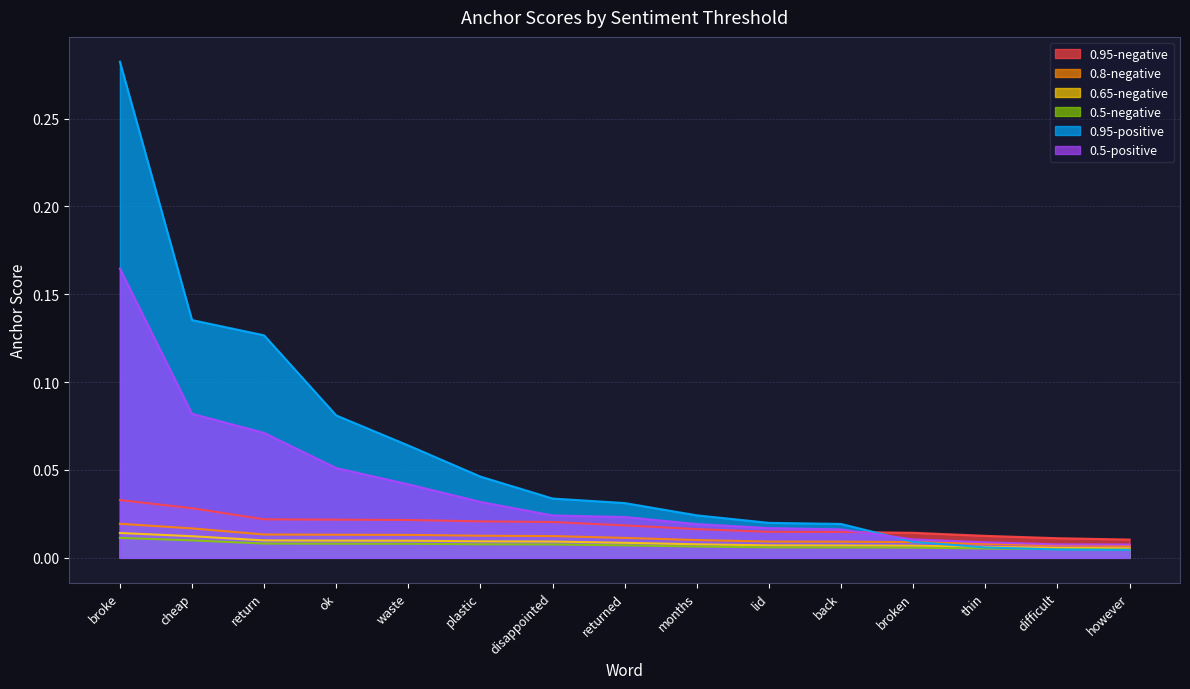

Is the value of 0.8-negative at thin greater than the value of 0.95-negative at thin?

No